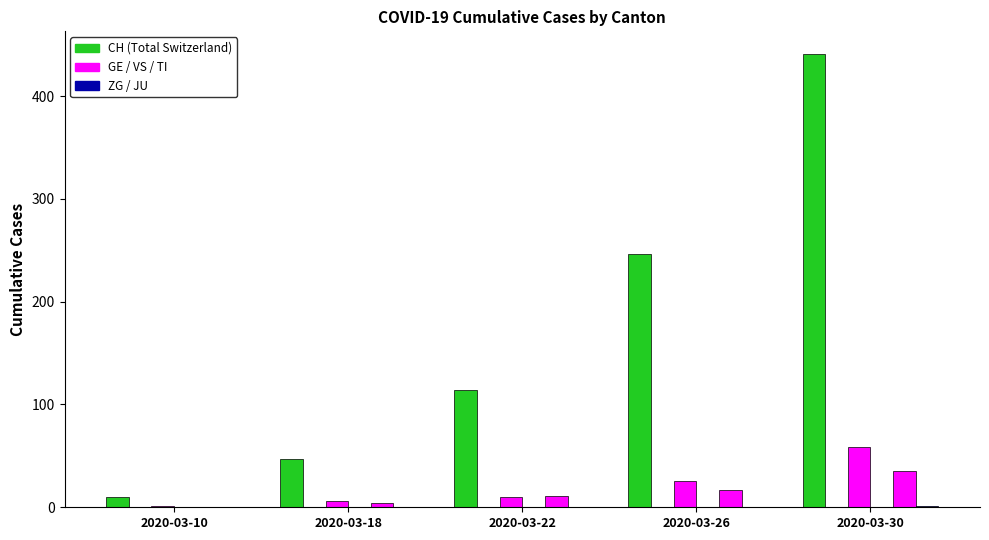

How many bars are there in total?

30